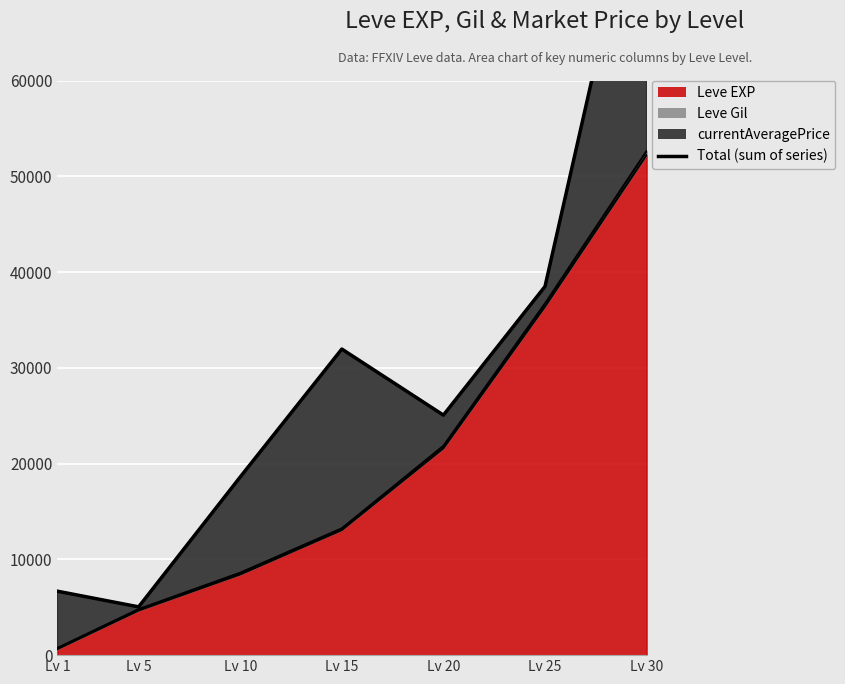

True or false: the data shows 38495 at Lv 25.

True